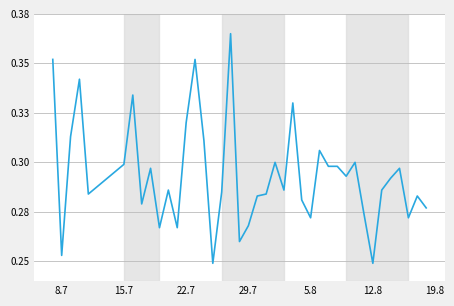

Does the chart have visible grid lines?

Yes